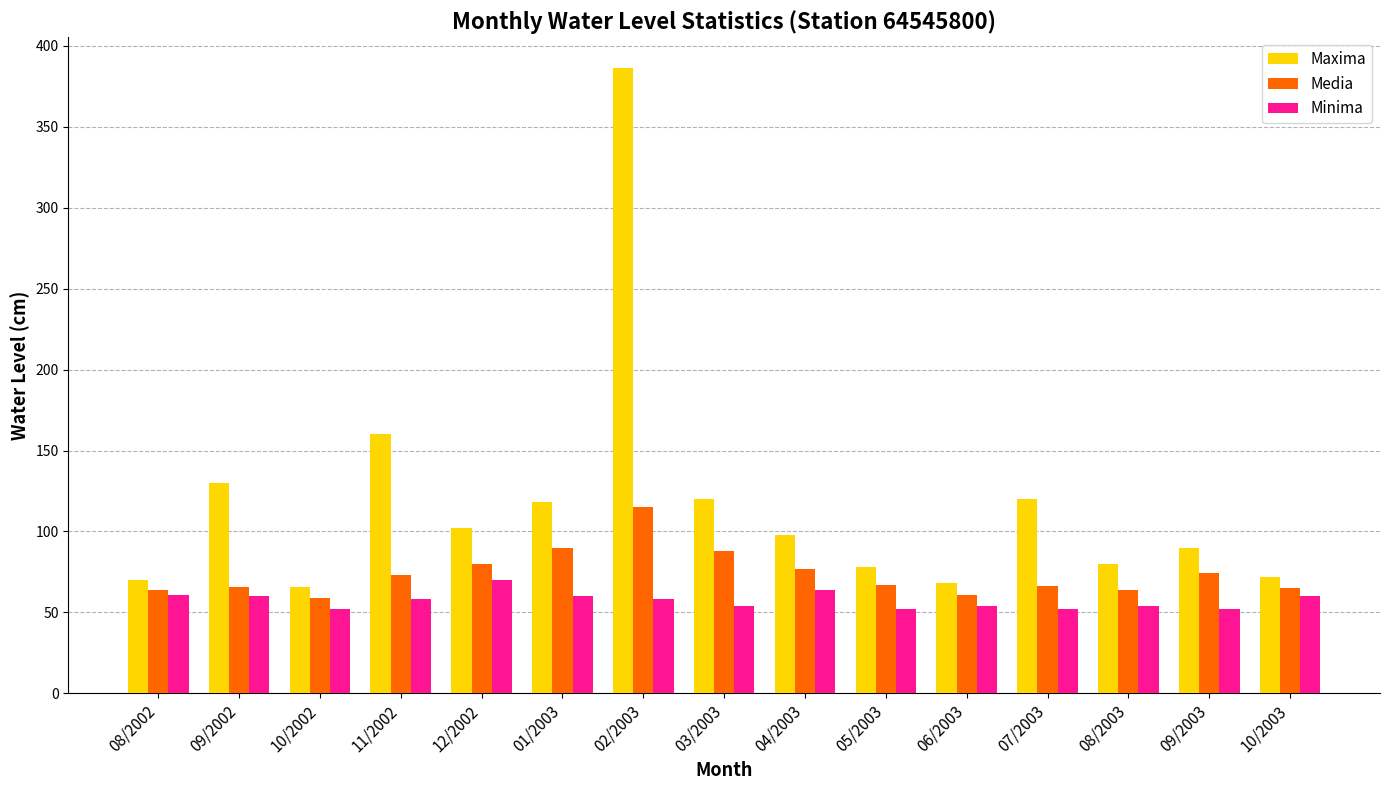

Which series has the widest spread of values?

Maxima